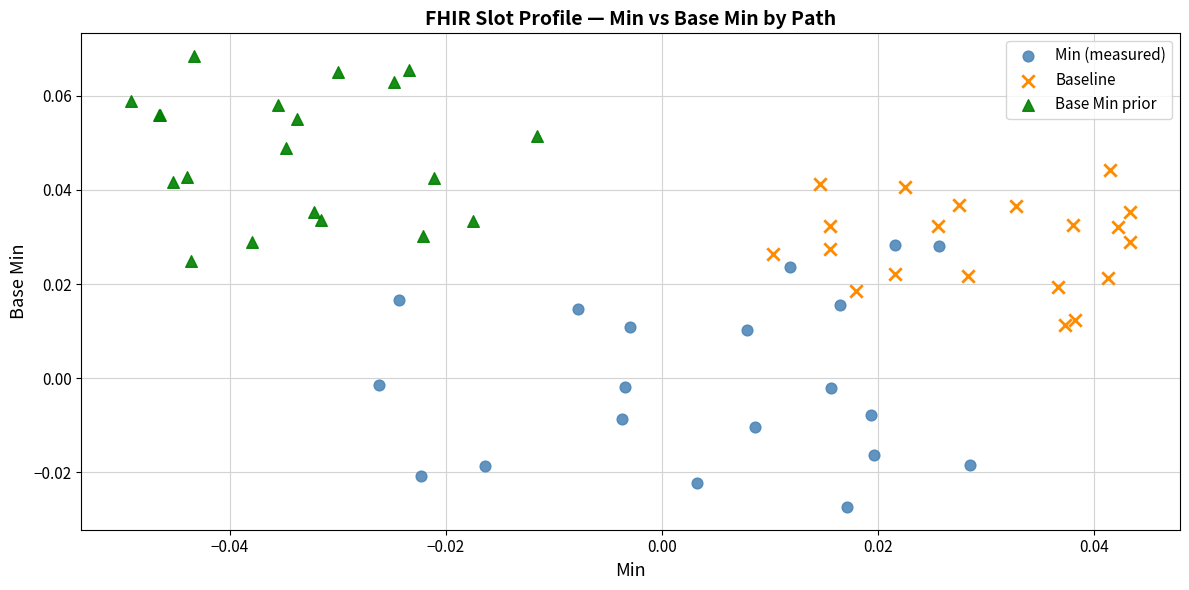

Which series has the largest Y range (max minus min)?

Min (measured)